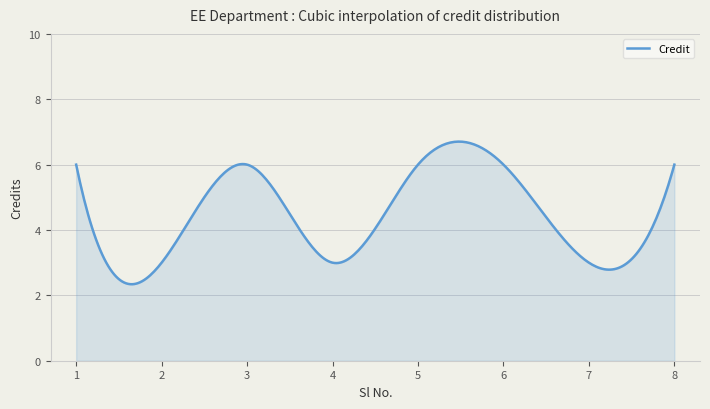

What is the smallest value displayed?

2.3